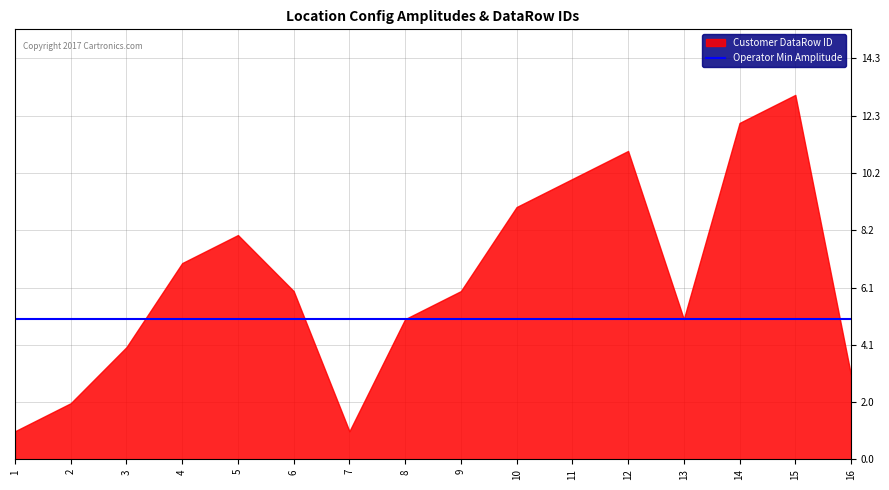

At which category is the sum across all series the highest?

15